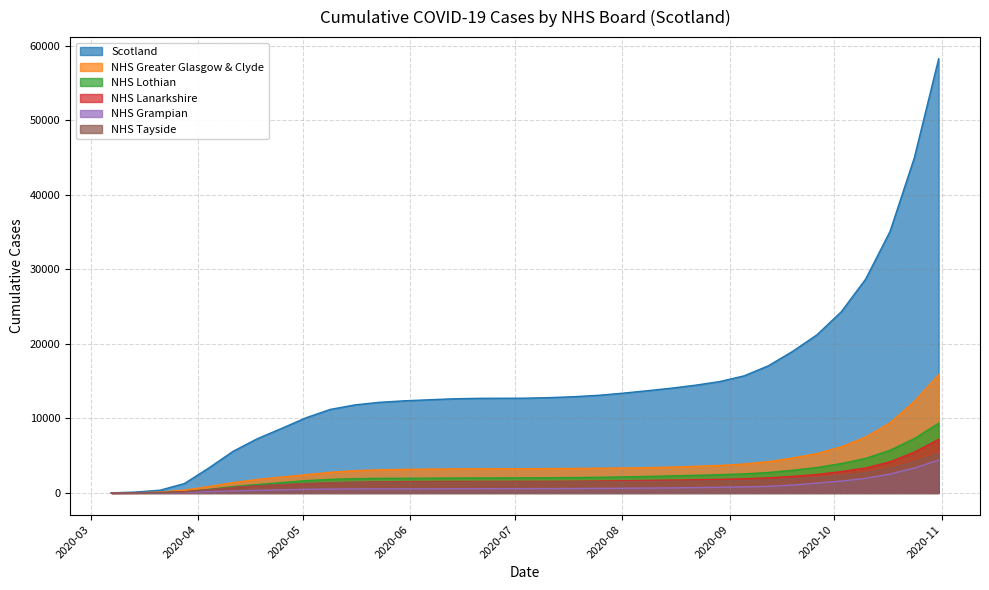

What is the sum of the NHS Greater Glasgow & Clyde values at 2020-04-18 and 2020-04-11?

3197